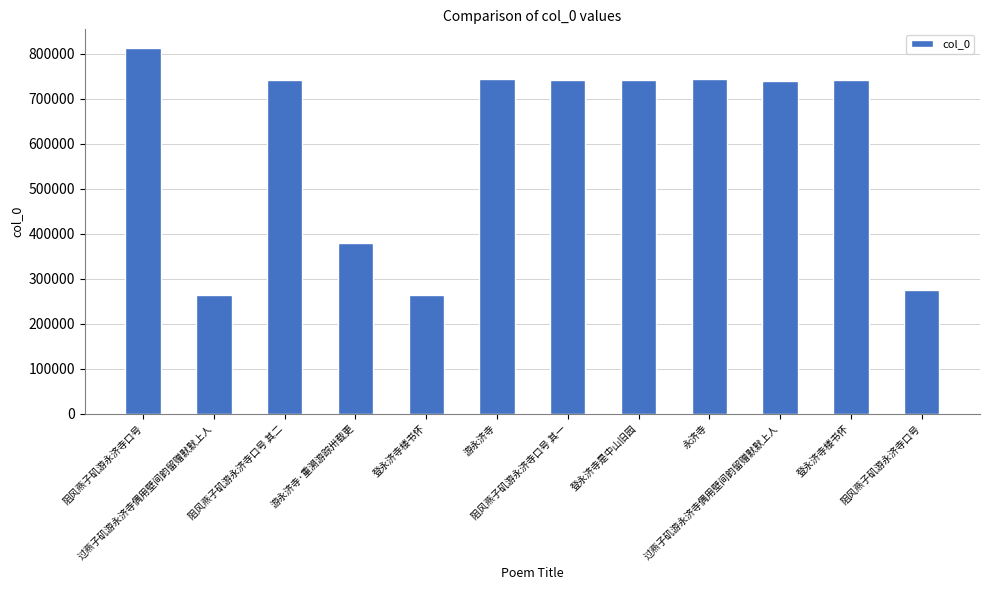

What is the change in value from 永济寺 to 阻风燕子矶游永济寺口号?

-467859